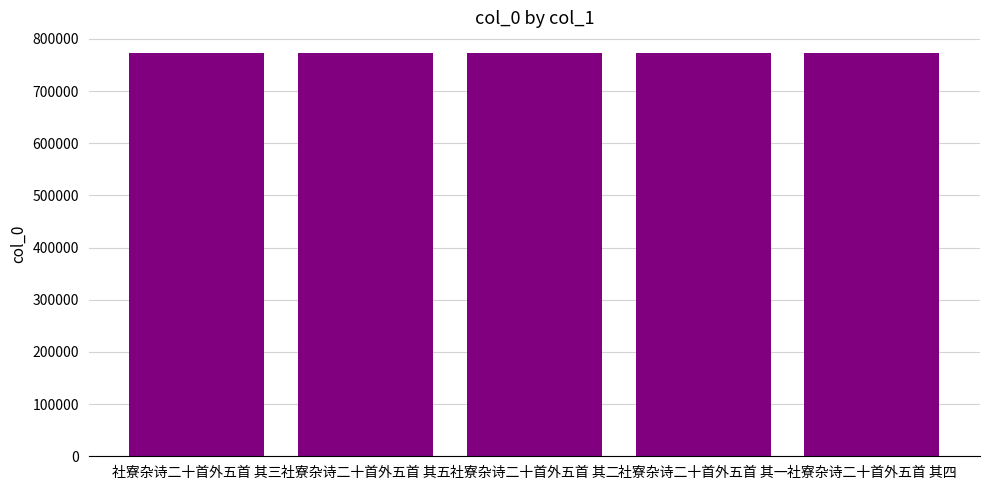

What is the label of the 3rd bar from the left?

社寮杂诗二十首外五首 其二